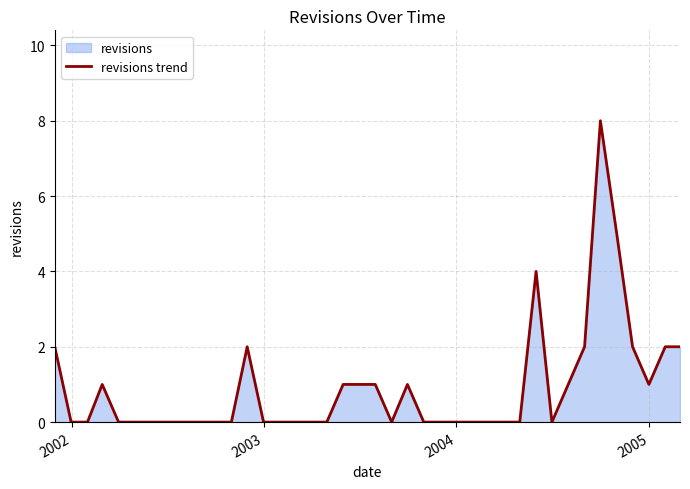

What is the greatest value displayed?

8